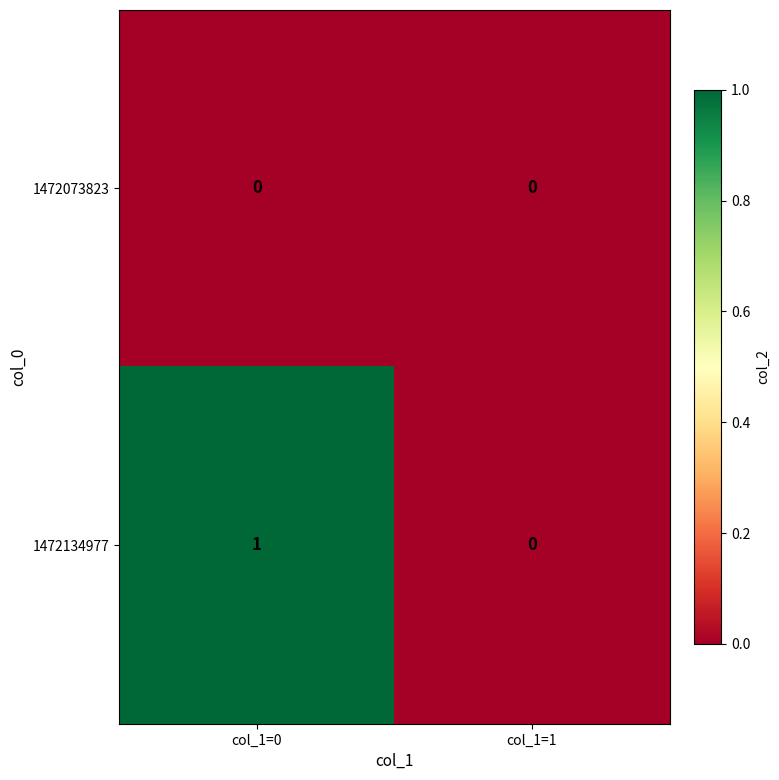

Which series has the largest range (max minus min)?

1472134977